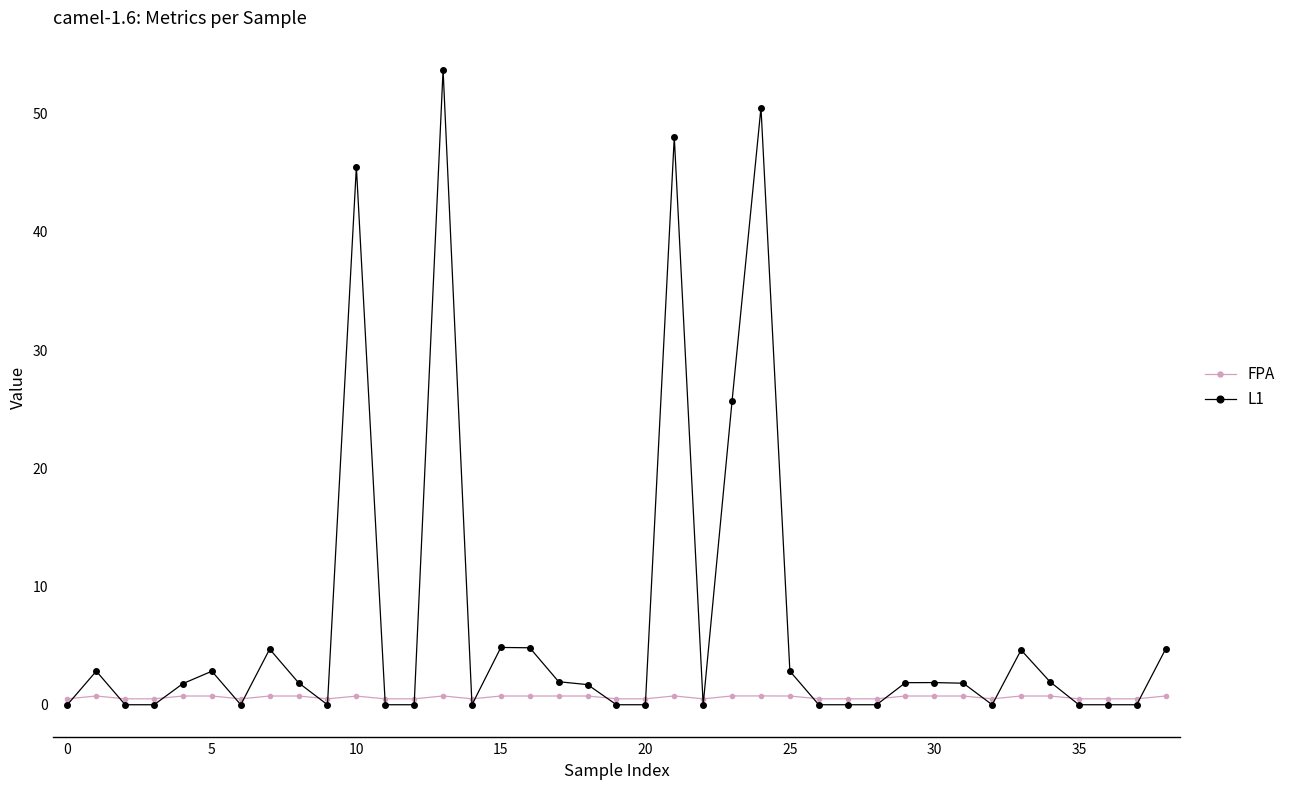

Which series has the largest total across all categories?

L1